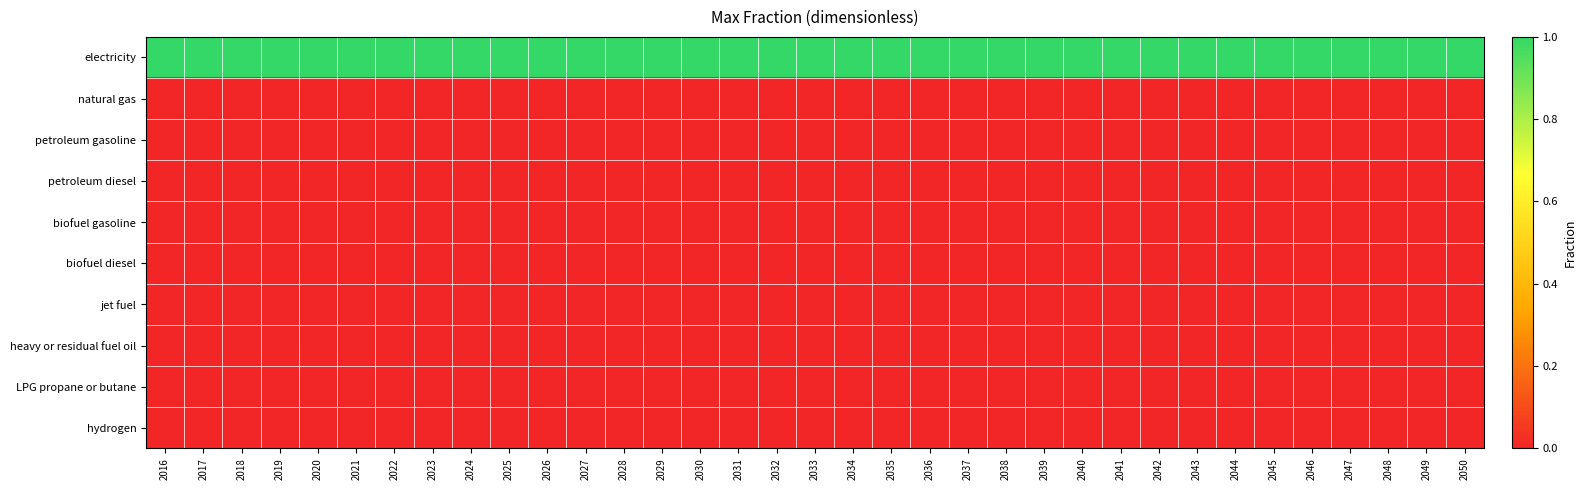

Reading left to right, extract all data points from this chart.

electricity: 2016=1	2017=1	2018=1	2019=1	2020=1	2021=1	2022=1	2023=1	2024=1	2025=1	2026=1	2027=1	2028=1	2029=1	2030=1	2031=1	2032=1	2033=1	2034=1	2035=1	2036=1	2037=1	2038=1	2039=1	2040=1	2041=1	2042=1	2043=1	2044=1	2045=1	2046=1	2047=1	2048=1	2049=1	2050=1
natural gas: 2016=0	2017=0	2018=0	2019=0	2020=0	2021=0	2022=0	2023=0	2024=0	2025=0	2026=0	2027=0	2028=0	2029=0	2030=0	2031=0	2032=0	2033=0	2034=0	2035=0	2036=0	2037=0	2038=0	2039=0	2040=0	2041=0	2042=0	2043=0	2044=0	2045=0	2046=0	2047=0	2048=0	2049=0	2050=0
petroleum gasoline: 2016=0	2017=0	2018=0	2019=0	2020=0	2021=0	2022=0	2023=0	2024=0	2025=0	2026=0	2027=0	2028=0	2029=0	2030=0	2031=0	2032=0	2033=0	2034=0	2035=0	2036=0	2037=0	2038=0	2039=0	2040=0	2041=0	2042=0	2043=0	2044=0	2045=0	2046=0	2047=0	2048=0	2049=0	2050=0
petroleum diesel: 2016=0	2017=0	2018=0	2019=0	2020=0	2021=0	2022=0	2023=0	2024=0	2025=0	2026=0	2027=0	2028=0	2029=0	2030=0	2031=0	2032=0	2033=0	2034=0	2035=0	2036=0	2037=0	2038=0	2039=0	2040=0	2041=0	2042=0	2043=0	2044=0	2045=0	2046=0	2047=0	2048=0	2049=0	2050=0
biofuel gasoline: 2016=0	2017=0	2018=0	2019=0	2020=0	2021=0	2022=0	2023=0	2024=0	2025=0	2026=0	2027=0	2028=0	2029=0	2030=0	2031=0	2032=0	2033=0	2034=0	2035=0	2036=0	2037=0	2038=0	2039=0	2040=0	2041=0	2042=0	2043=0	2044=0	2045=0	2046=0	2047=0	2048=0	2049=0	2050=0
biofuel diesel: 2016=0	2017=0	2018=0	2019=0	2020=0	2021=0	2022=0	2023=0	2024=0	2025=0	2026=0	2027=0	2028=0	2029=0	2030=0	2031=0	2032=0	2033=0	2034=0	2035=0	2036=0	2037=0	2038=0	2039=0	2040=0	2041=0	2042=0	2043=0	2044=0	2045=0	2046=0	2047=0	2048=0	2049=0	2050=0
jet fuel: 2016=0	2017=0	2018=0	2019=0	2020=0	2021=0	2022=0	2023=0	2024=0	2025=0	2026=0	2027=0	2028=0	2029=0	2030=0	2031=0	2032=0	2033=0	2034=0	2035=0	2036=0	2037=0	2038=0	2039=0	2040=0	2041=0	2042=0	2043=0	2044=0	2045=0	2046=0	2047=0	2048=0	2049=0	2050=0
heavy or residual fuel oil: 2016=0	2017=0	2018=0	2019=0	2020=0	2021=0	2022=0	2023=0	2024=0	2025=0	2026=0	2027=0	2028=0	2029=0	2030=0	2031=0	2032=0	2033=0	2034=0	2035=0	2036=0	2037=0	2038=0	2039=0	2040=0	2041=0	2042=0	2043=0	2044=0	2045=0	2046=0	2047=0	2048=0	2049=0	2050=0
LPG propane or butane: 2016=0	2017=0	2018=0	2019=0	2020=0	2021=0	2022=0	2023=0	2024=0	2025=0	2026=0	2027=0	2028=0	2029=0	2030=0	2031=0	2032=0	2033=0	2034=0	2035=0	2036=0	2037=0	2038=0	2039=0	2040=0	2041=0	2042=0	2043=0	2044=0	2045=0	2046=0	2047=0	2048=0	2049=0	2050=0
hydrogen: 2016=0	2017=0	2018=0	2019=0	2020=0	2021=0	2022=0	2023=0	2024=0	2025=0	2026=0	2027=0	2028=0	2029=0	2030=0	2031=0	2032=0	2033=0	2034=0	2035=0	2036=0	2037=0	2038=0	2039=0	2040=0	2041=0	2042=0	2043=0	2044=0	2045=0	2046=0	2047=0	2048=0	2049=0	2050=0